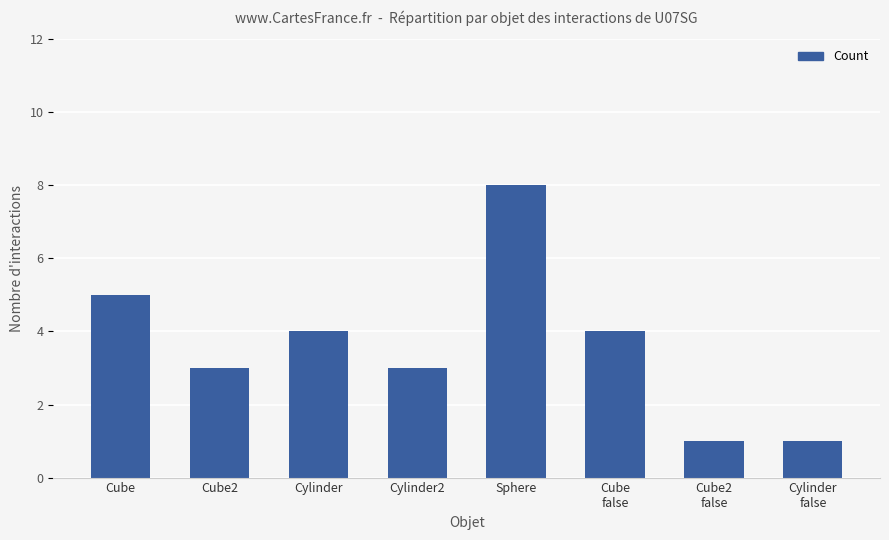

Where does the data first go above 4?

Cube